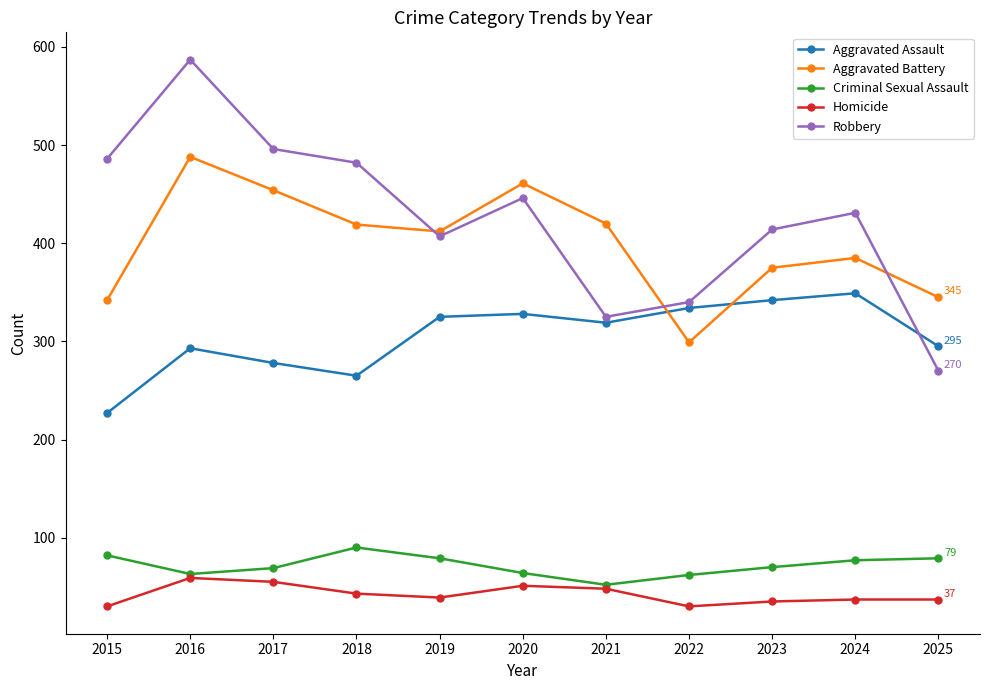

True or false: Homicide and Aggravated Assault cross at least once.

False